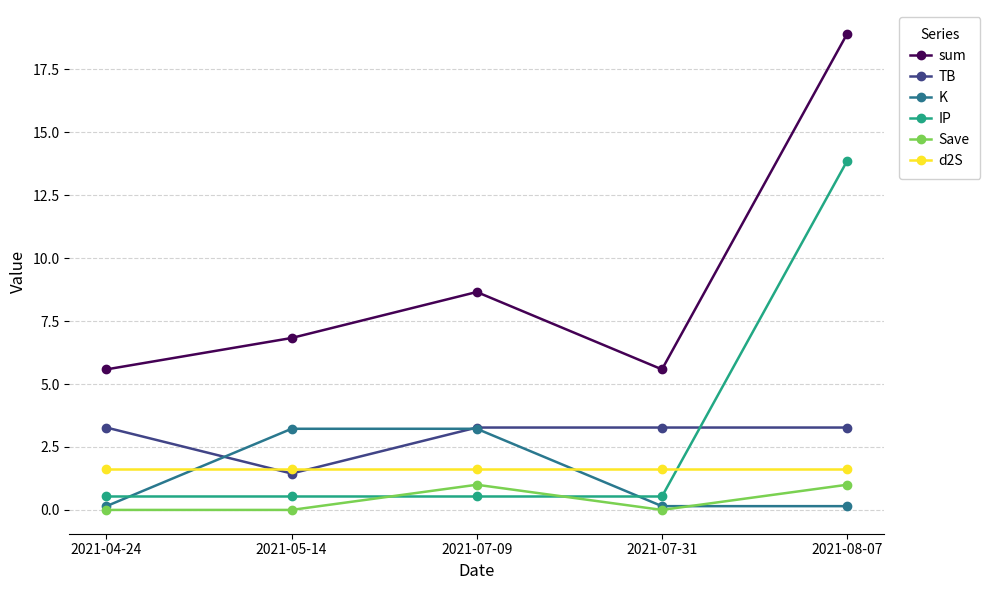

What are all the series names shown in the legend?

sum, TB, K, IP, Save, d2S